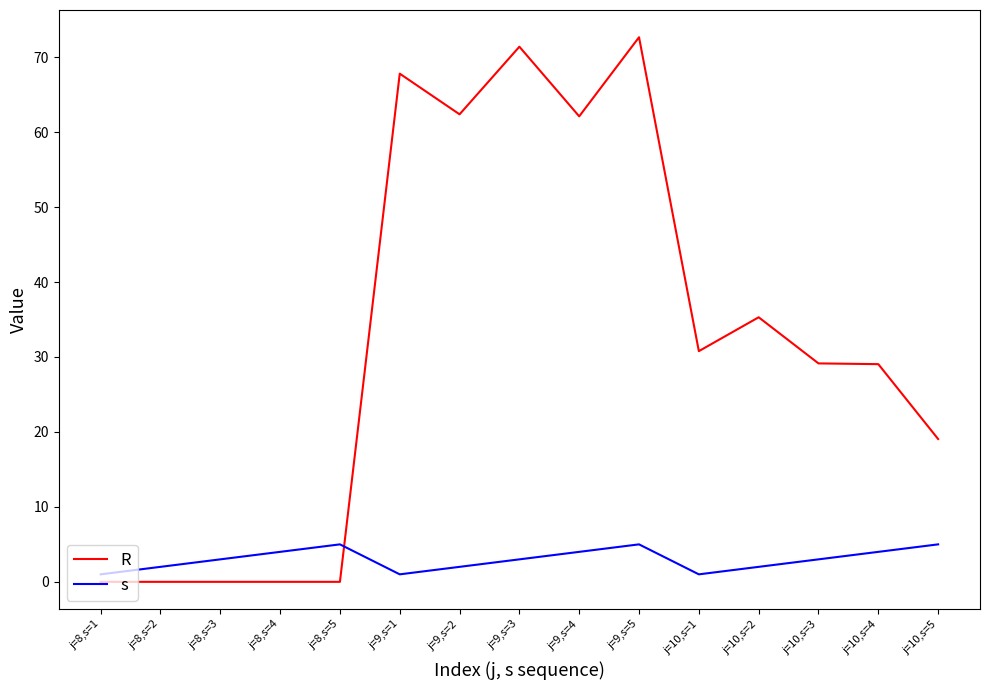

How many lines are shown in the chart?

2